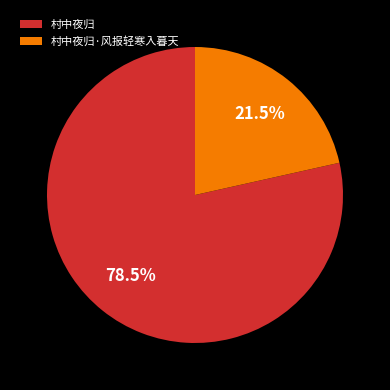

Which category has the biggest portion of the pie?

村中夜归